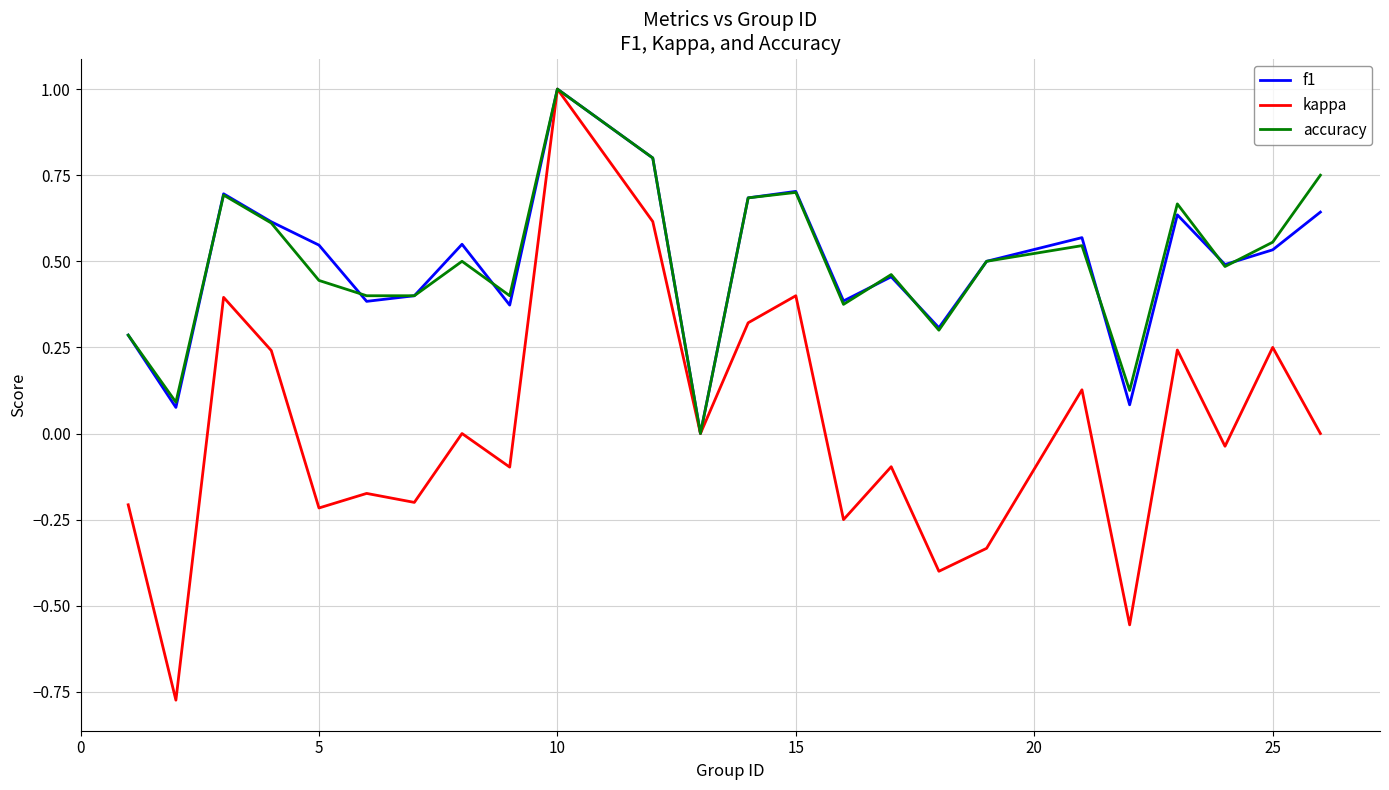

How many interior local valleys does the f1 series have?

8